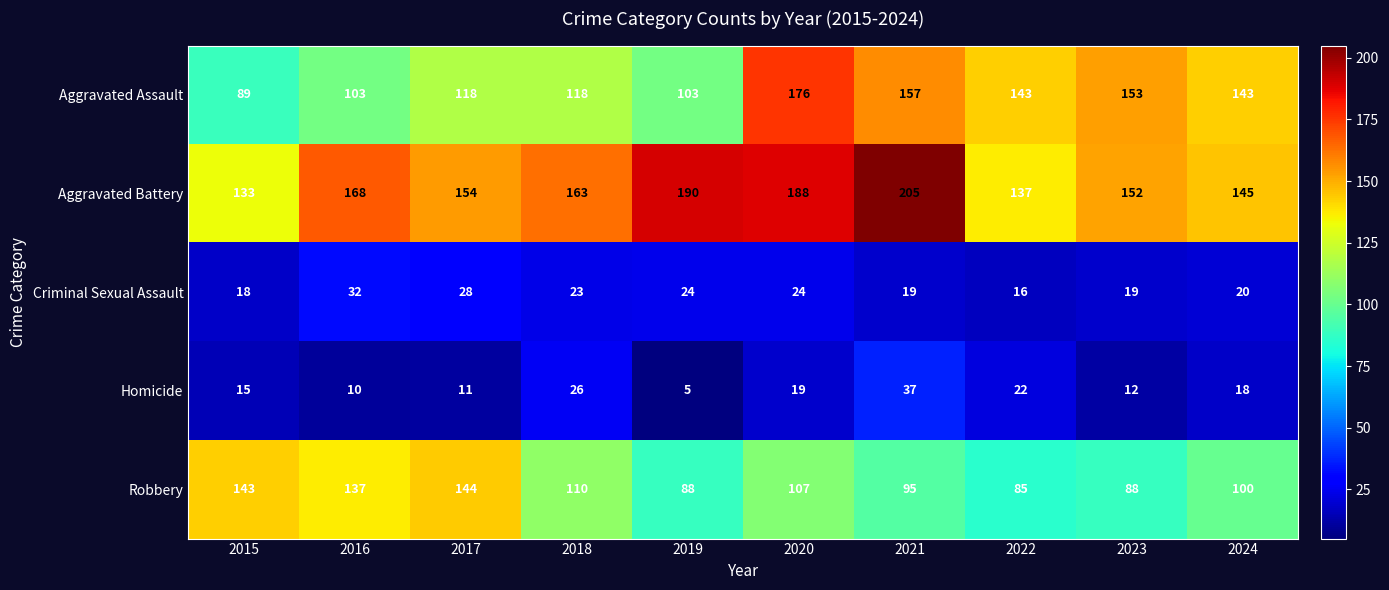

What is the sum of the Criminal Sexual Assault values at 2024 and 2022?

36